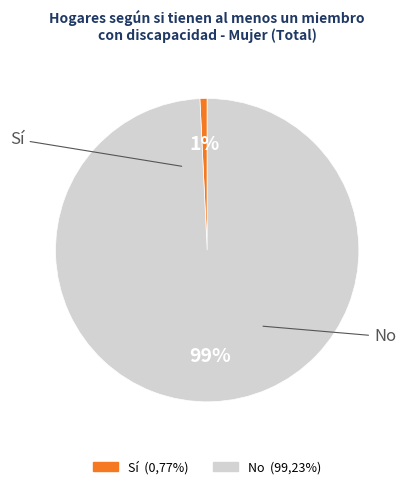

Which has a higher value, No or Sí?

No